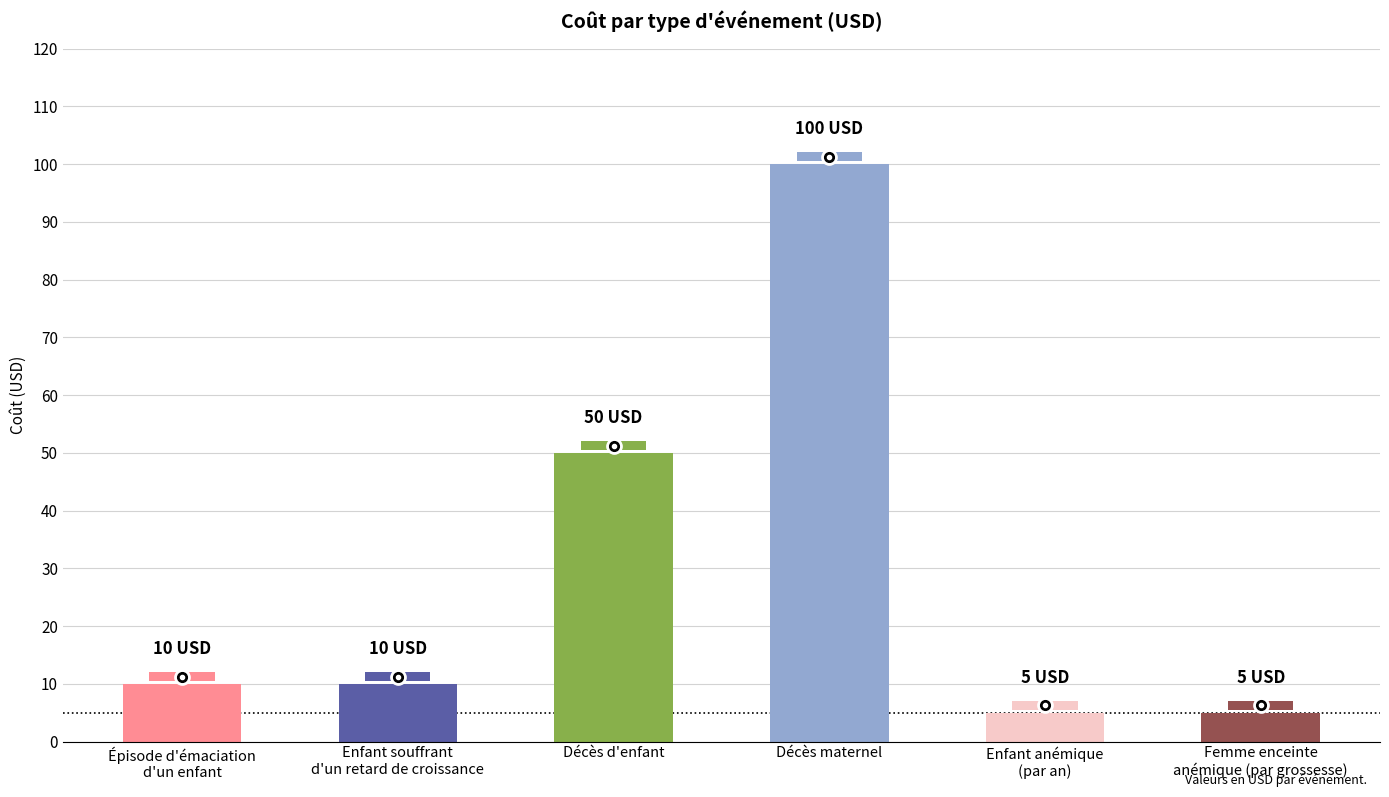

What is the sum of the values at Femme enceinte
anémique (par grossesse) and Épisode d'émaciation
d'un enfant?

15